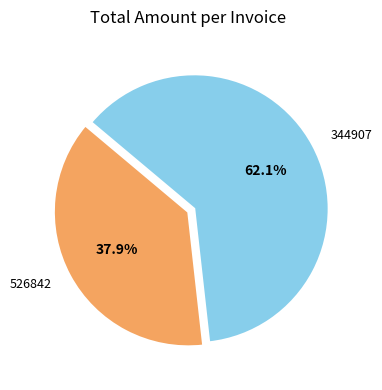

Is it true that 526842 is 38% of the pie?

True